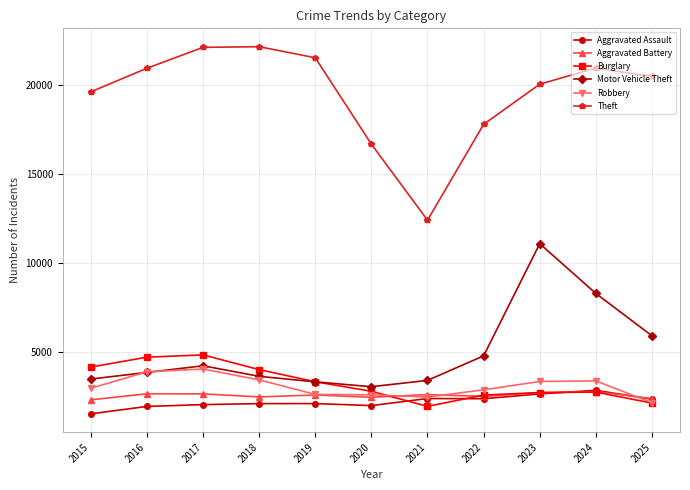

At which label does Theft reach its minimum?

2021